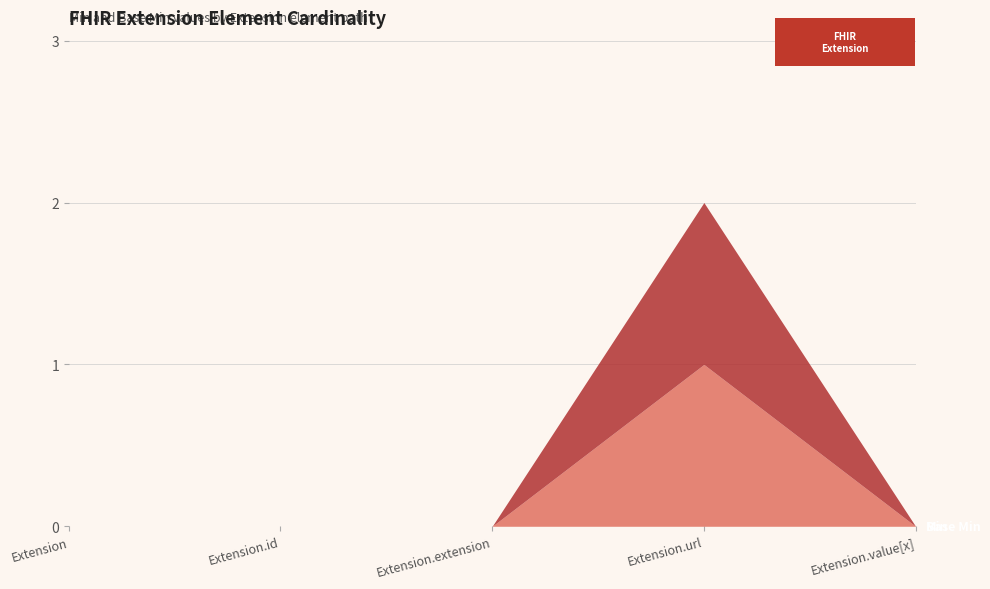

Reading right to left, list all the values displayed in this chart.

Min: Extension.value[x]=0	Extension.url=1	Extension.extension=0	Extension.id=0	Extension=0
Base Min: Extension.value[x]=0	Extension.url=1	Extension.extension=0	Extension.id=0	Extension=0